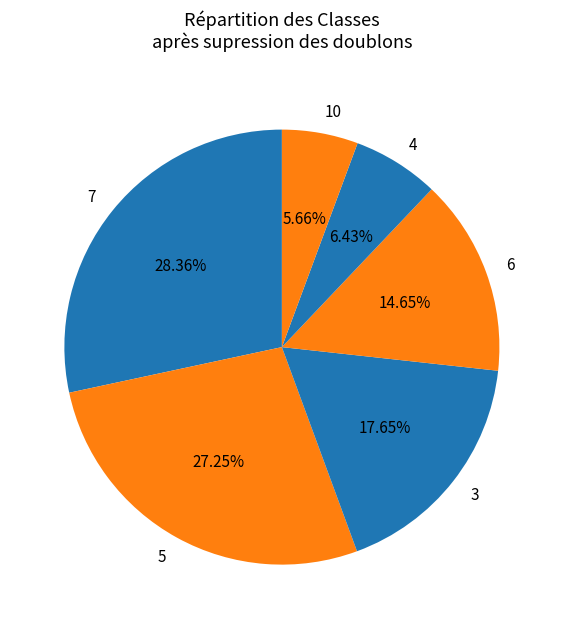

To the nearest percent, what portion does 7 represent?

28%